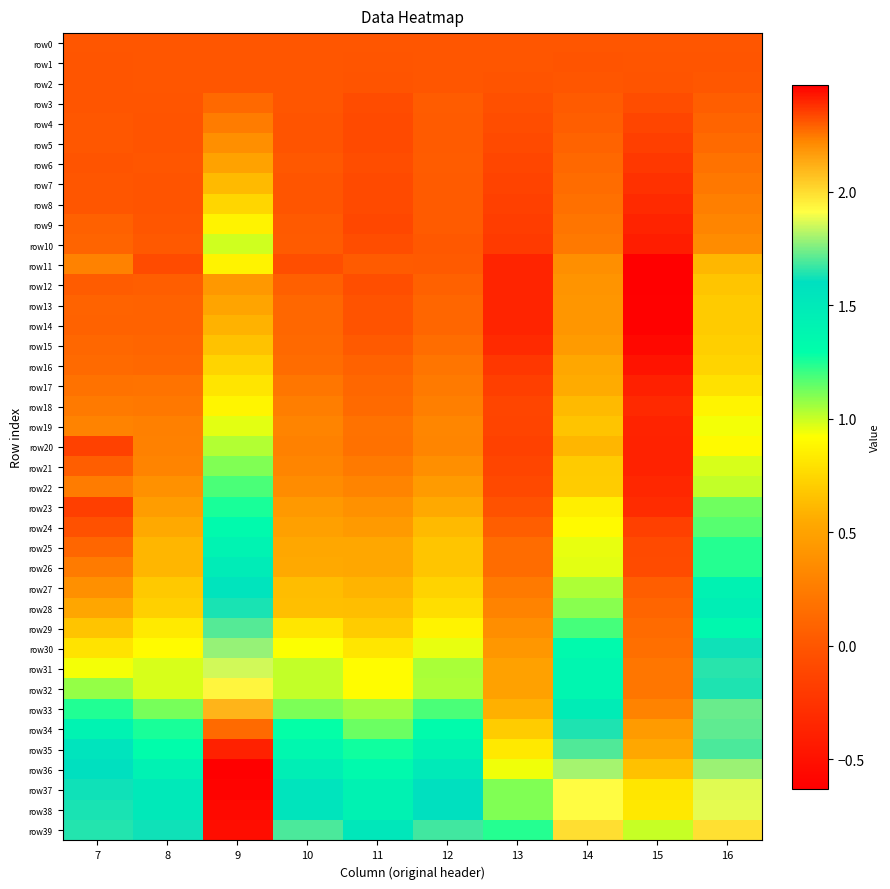

Reading left to right, transcribe all the data shown in this chart.

row0: 7=0.0	8=0.0	9=0.0	10=0.0	11=0.0	12=0.0	13=0.0	14=0.0	15=0.0	16=0.0
row1: 7=-0.0	8=0.0	9=0.0	10=0.0	11=-0.0	12=0.0	13=0.0	14=-0.0	15=-0.0	16=-0.0
row2: 7=-0.0	8=-0.0	9=0.0	10=0.0	11=-0.0	12=0.0	13=-0.0	14=0.0	15=-0.0	16=0.0
row3: 7=-0.0	8=-0.0	9=0.1	10=0.0	11=-0.1	12=0.0	13=-0.0	14=0.0	15=-0.1	16=0.1
row4: 7=0.0	8=-0.0	9=0.2	10=-0.0	11=-0.1	12=0.0	13=-0.1	14=0.1	15=-0.1	16=0.1
row5: 7=0.0	8=-0.0	9=0.4	10=-0.0	11=-0.1	12=0.0	13=-0.1	14=0.1	15=-0.2	16=0.1
row6: 7=-0.0	8=0.0	9=0.5	10=0.0	11=-0.1	12=0.0	13=-0.1	14=0.1	15=-0.2	16=0.2
row7: 7=0.0	8=-0.0	9=0.6	10=-0.0	11=-0.1	12=0.0	13=-0.1	14=0.1	15=-0.3	16=0.2
row8: 7=0.0	8=-0.0	9=0.7	10=-0.0	11=-0.1	12=0.0	13=-0.2	14=0.2	15=-0.3	16=0.3
row9: 7=0.1	8=0.0	9=0.9	10=0.0	11=-0.1	12=0.0	13=-0.2	14=0.2	15=-0.4	16=0.3
row10: 7=0.1	8=0.0	9=1.0	10=0.0	11=-0.1	12=0.0	13=-0.2	14=0.2	15=-0.4	16=0.4
row11: 7=0.3	8=-0.1	9=0.9	10=-0.1	11=0.0	12=0.0	13=-0.4	14=0.4	15=-0.6	16=0.6
row12: 7=0.0	8=0.1	9=0.4	10=0.1	11=-0.1	12=0.1	13=-0.4	14=0.4	15=-0.6	16=0.7
row13: 7=0.1	8=0.1	9=0.5	10=0.1	11=-0.0	12=0.1	13=-0.4	14=0.4	15=-0.6	16=0.7
row14: 7=0.1	8=0.1	9=0.6	10=0.1	11=-0.0	12=0.1	13=-0.4	14=0.4	15=-0.6	16=0.7
row15: 7=0.1	8=0.1	9=0.7	10=0.1	11=0.0	12=0.2	13=-0.3	14=0.5	15=-0.6	16=0.7
row16: 7=0.1	8=0.1	9=0.7	10=0.2	11=0.1	12=0.2	13=-0.2	14=0.5	15=-0.5	16=0.7
row17: 7=0.2	8=0.2	9=0.8	10=0.2	11=0.1	12=0.2	13=-0.2	14=0.6	15=-0.4	16=0.8
row18: 7=0.2	8=0.2	9=0.9	10=0.3	11=0.1	12=0.3	13=-0.1	14=0.6	15=-0.3	16=0.9
row19: 7=0.3	8=0.3	9=1.0	10=0.3	11=0.2	12=0.3	13=-0.1	14=0.7	15=-0.4	16=0.9
row20: 7=-0.1	8=0.3	9=1.0	10=0.3	11=0.2	12=0.3	13=-0.2	14=0.6	15=-0.4	16=0.9
row21: 7=0.1	8=0.3	9=1.1	10=0.3	11=0.2	12=0.4	13=-0.1	14=0.7	15=-0.4	16=1.0
row22: 7=0.3	8=0.4	9=1.2	10=0.4	11=0.3	12=0.5	13=-0.1	14=0.7	15=-0.3	16=1.0
row23: 7=-0.2	8=0.5	9=1.3	10=0.4	11=0.4	12=0.5	13=-0.0	14=0.9	15=-0.3	16=1.1
row24: 7=-0.0	8=0.5	9=1.3	10=0.5	11=0.4	12=0.6	13=0.1	14=0.9	15=-0.2	16=1.2
row25: 7=0.1	8=0.6	9=1.4	10=0.5	11=0.5	12=0.7	13=0.1	14=1.0	15=-0.1	16=1.2
row26: 7=0.2	8=0.6	9=1.5	10=0.5	11=0.5	12=0.7	13=0.1	14=1.0	15=-0.1	16=1.2
row27: 7=0.4	8=0.7	9=1.6	10=0.6	11=0.6	12=0.7	13=0.2	14=1.0	15=0.1	16=1.4
row28: 7=0.5	8=0.7	9=1.6	10=0.6	11=0.6	12=0.8	13=0.3	14=1.1	15=0.1	16=1.5
row29: 7=0.7	8=0.8	9=1.7	10=0.8	11=0.7	12=0.9	13=0.4	14=1.2	15=0.1	16=1.4
row30: 7=0.8	8=0.9	9=1.8	10=0.9	11=0.8	12=1.0	13=0.4	14=1.3	15=0.2	16=1.6
row31: 7=0.9	8=1.0	9=1.9	10=1.0	11=0.9	12=1.0	13=0.5	14=1.4	15=0.2	16=1.6
row32: 7=1.1	8=1.0	9=1.9	10=1.0	11=0.9	12=1.0	13=0.5	14=1.4	15=0.2	16=1.6
row33: 7=1.2	8=1.1	9=2.1	10=1.1	11=1.1	12=1.2	13=0.6	14=1.5	15=0.3	16=1.7
row34: 7=1.4	8=1.3	9=2.3	10=1.3	11=1.1	12=1.3	13=0.7	14=1.6	15=0.4	16=1.7
row35: 7=1.6	8=1.3	9=2.4	10=1.4	11=1.3	12=1.4	13=0.8	14=1.7	15=0.5	16=1.7
row36: 7=1.6	8=1.4	9=2.5	10=1.5	11=1.3	12=1.5	13=0.9	14=1.8	15=0.7	16=1.8
row37: 7=1.6	8=1.5	9=2.5	10=1.6	11=1.4	12=1.6	13=1.1	14=1.9	15=0.8	16=1.9
row38: 7=1.6	8=1.5	9=2.5	10=1.6	11=1.4	12=1.6	13=1.1	14=1.9	15=0.8	16=1.9
row39: 7=1.6	8=1.6	9=2.4	10=1.7	11=1.5	12=1.7	13=1.2	14=2.0	15=1.0	16=2.0